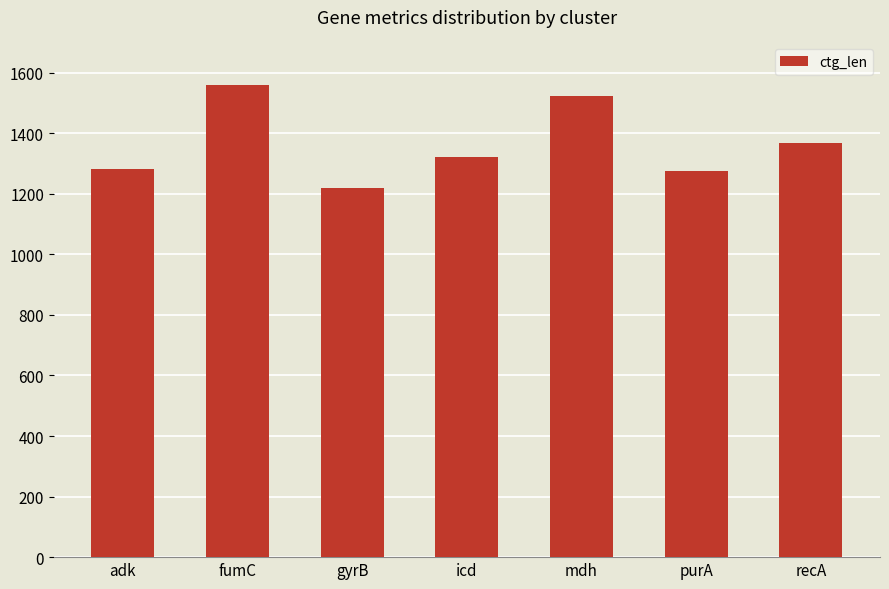

Is it true that the value at adk is 729?

False